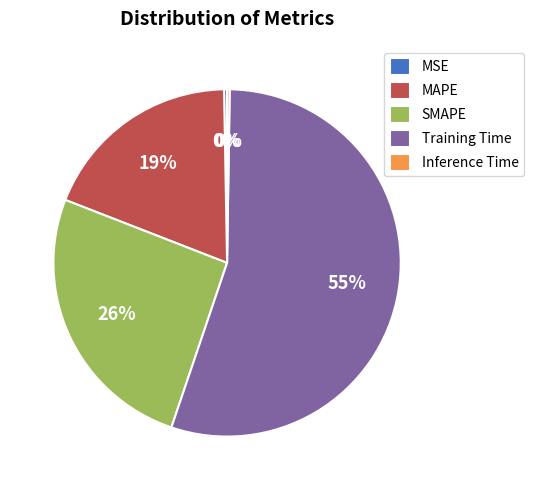

What is the largest slice in the pie chart?

Training Time